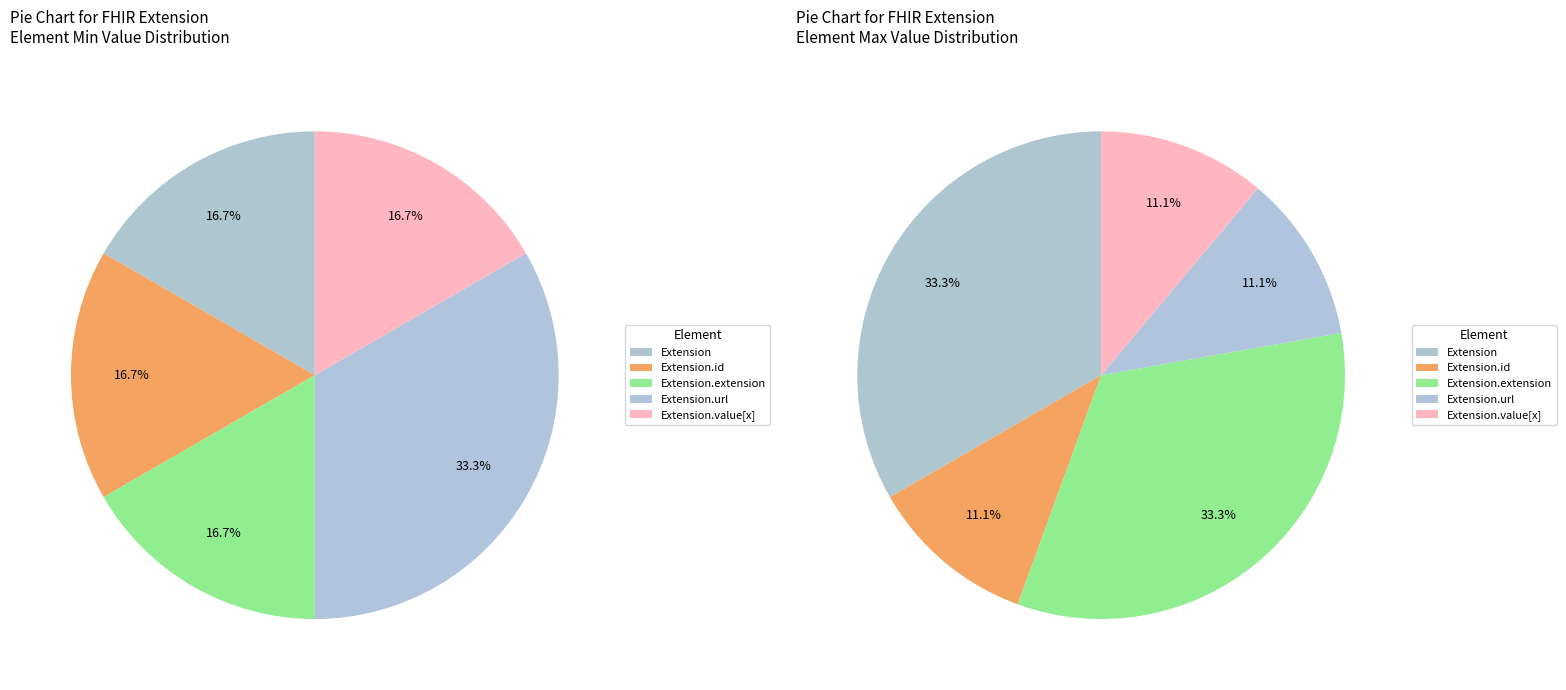

How many slices are in this pie chart?

5